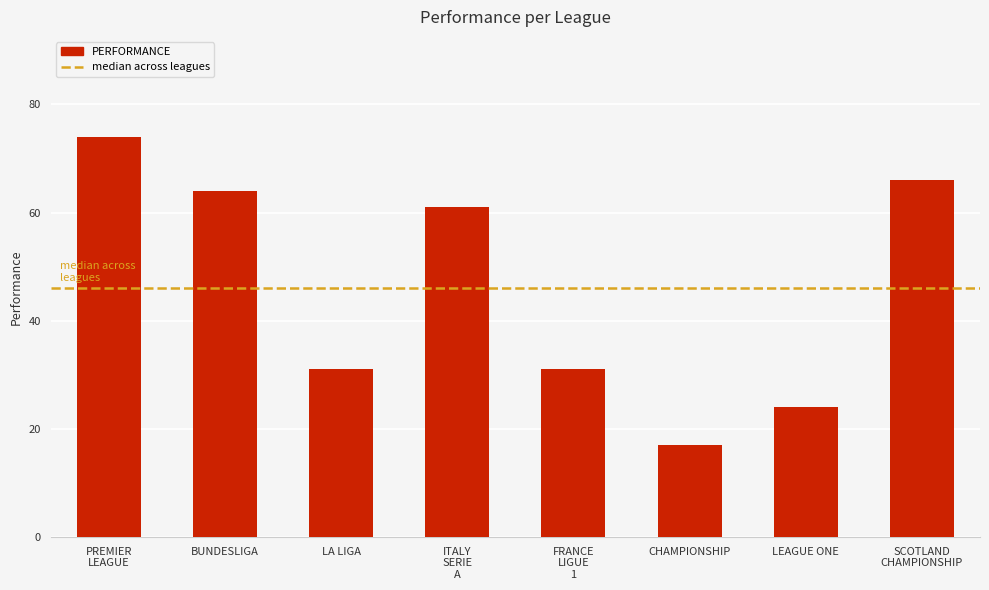

Reading left to right, list all the values displayed in this chart.

PREMIER
LEAGUE=74	BUNDESLIGA=64	LA LIGA=31	ITALY
SERIE
A=61	FRANCE
LIGUE
1=31	CHAMPIONSHIP=17	LEAGUE ONE=24	SCOTLAND
CHAMPIONSHIP=66